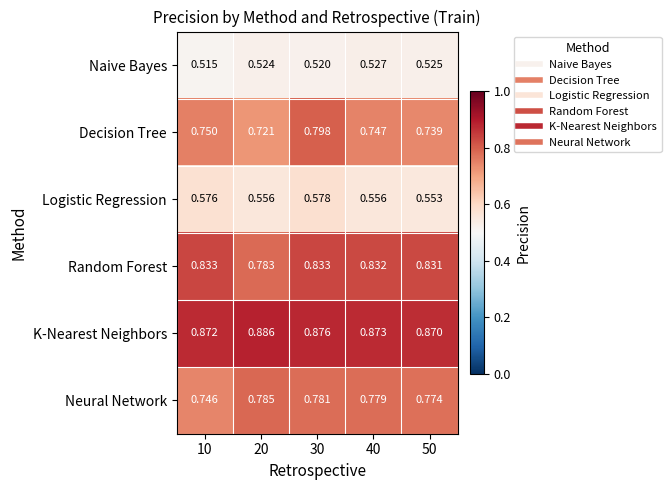

Which series has the largest range (max minus min)?

Decision Tree